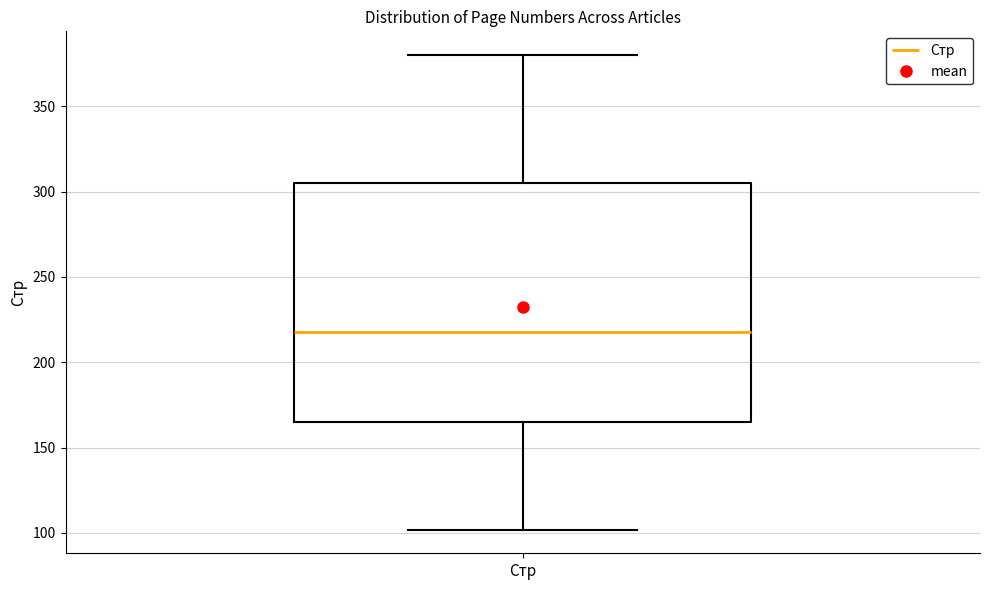

Where is the lower edge of the box for Стр on the y-axis? The values are not printed on the chart, so give them approximately, as read against the axis.

165